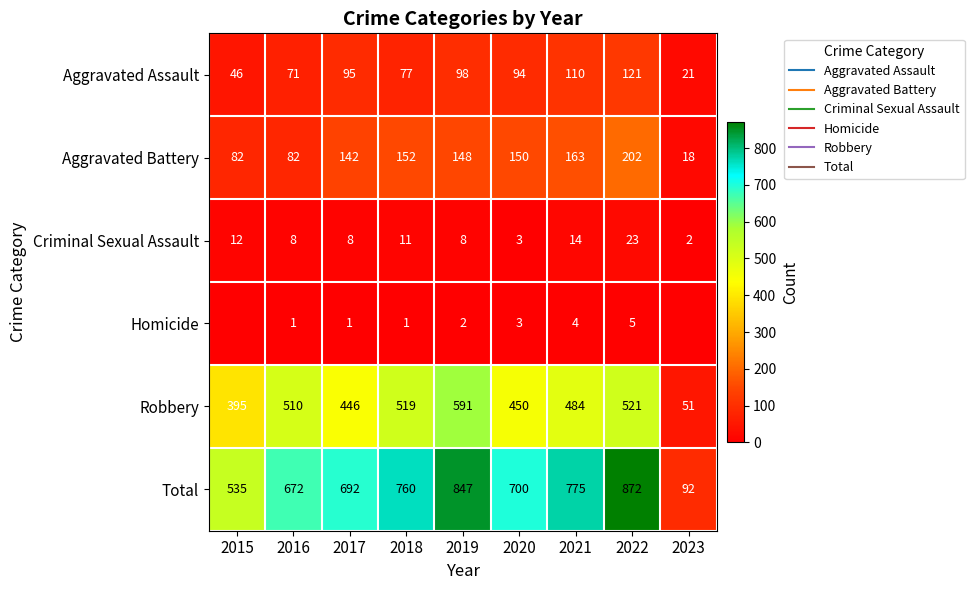

At which label does Aggravated Assault first exceed 94?

2017